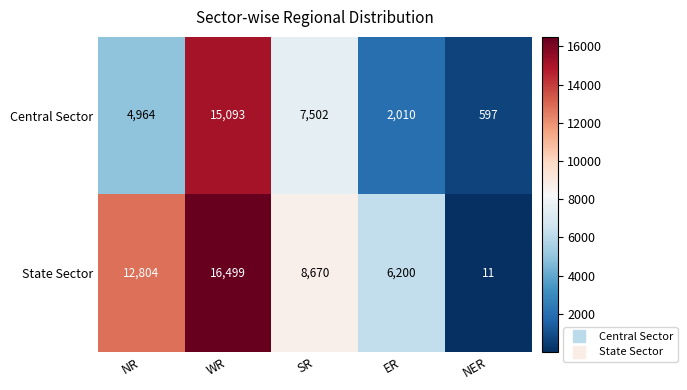

Rank the series by their maximum value, from lowest to highest.

Central Sector, State Sector